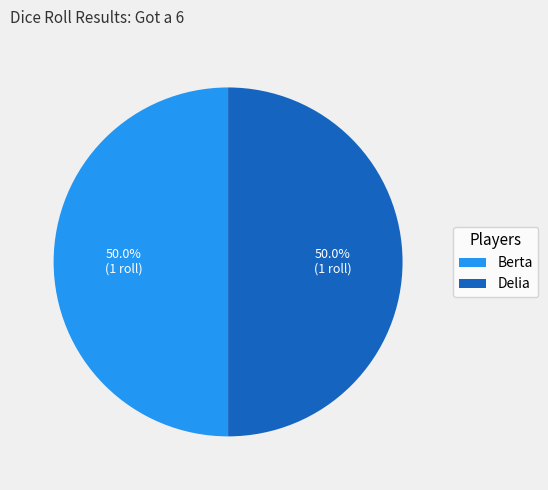

How many segments does this pie chart have?

2